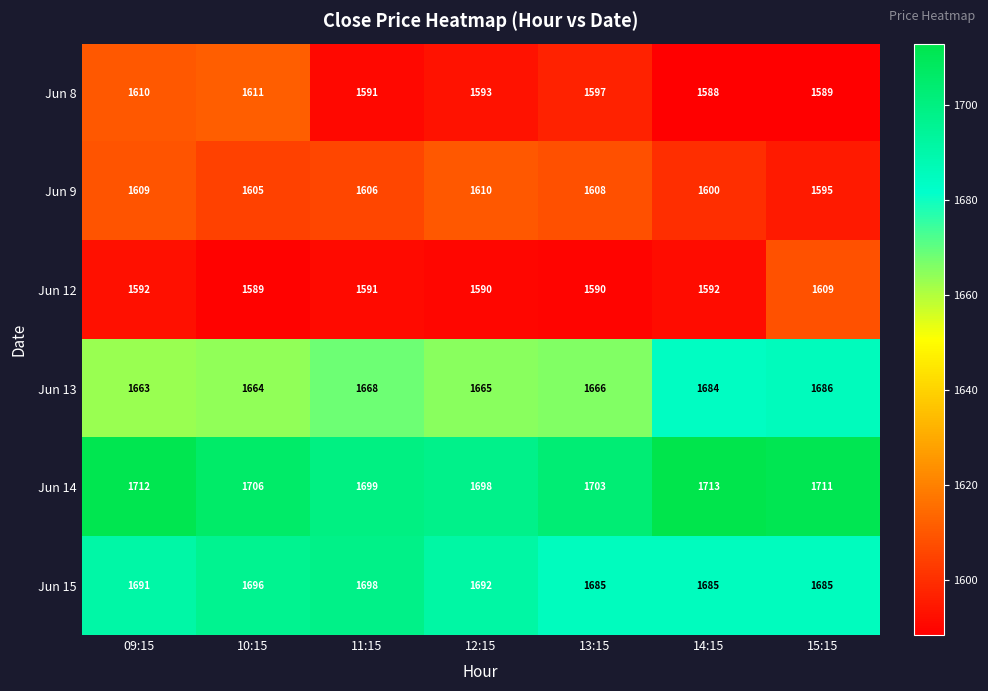

What is the total value across all series at 12:15?

9848